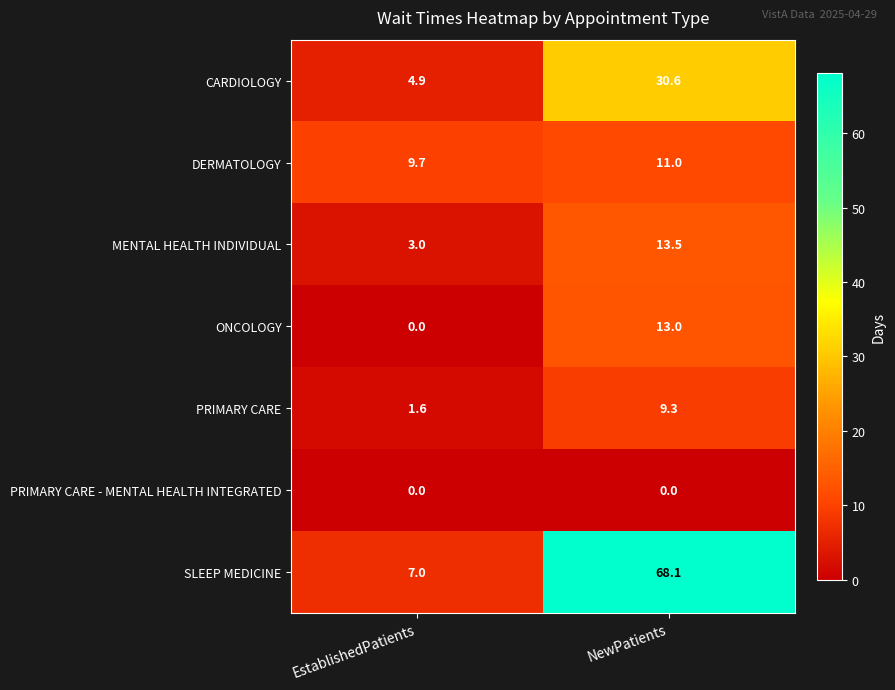

What is the difference between the highest and lowest values at NewPatients?

68.1